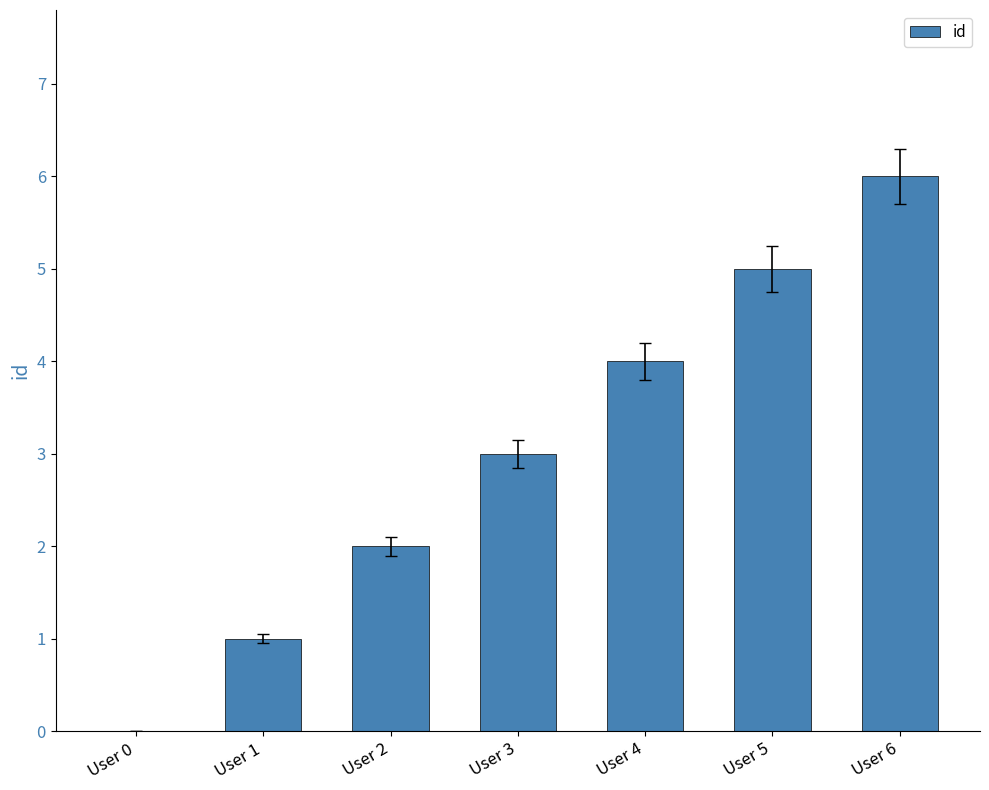

What is the change in value from User 0 to User 1?

+1